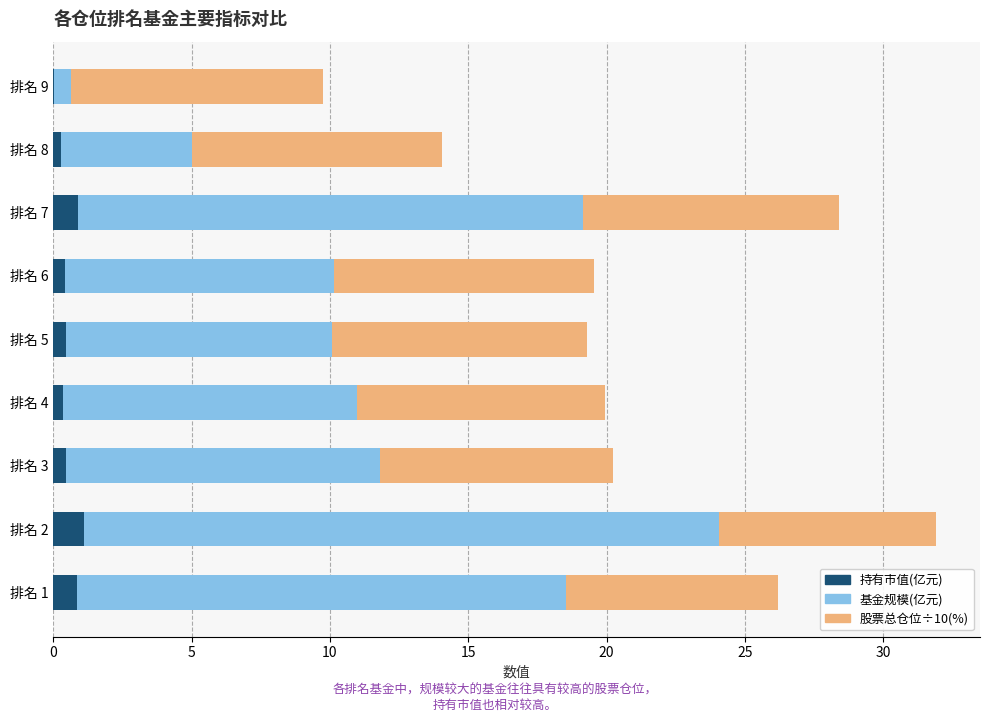

At which category is the sum across all series the highest?

排名 2